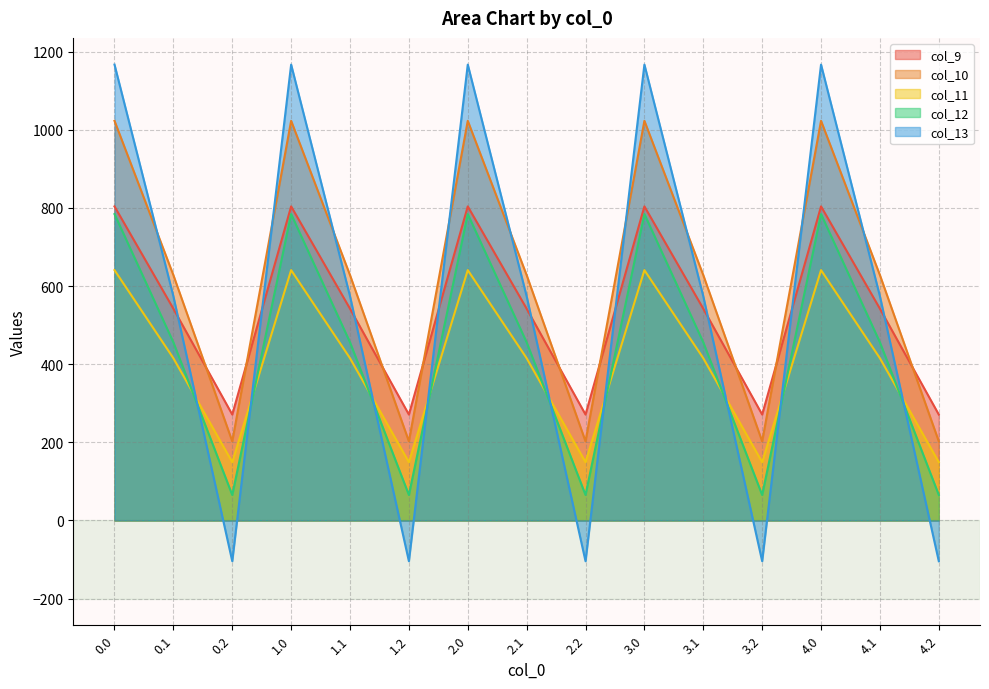

At which label is col_13 closest to 531?

0.1